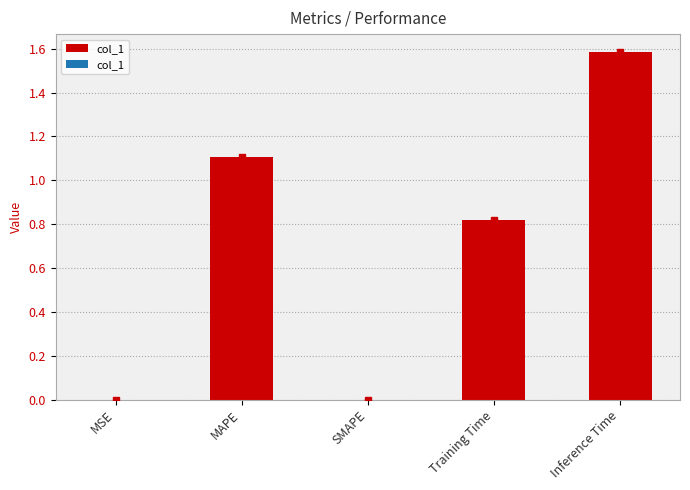

True or false: the data shows 1.6 at Inference Time.

True